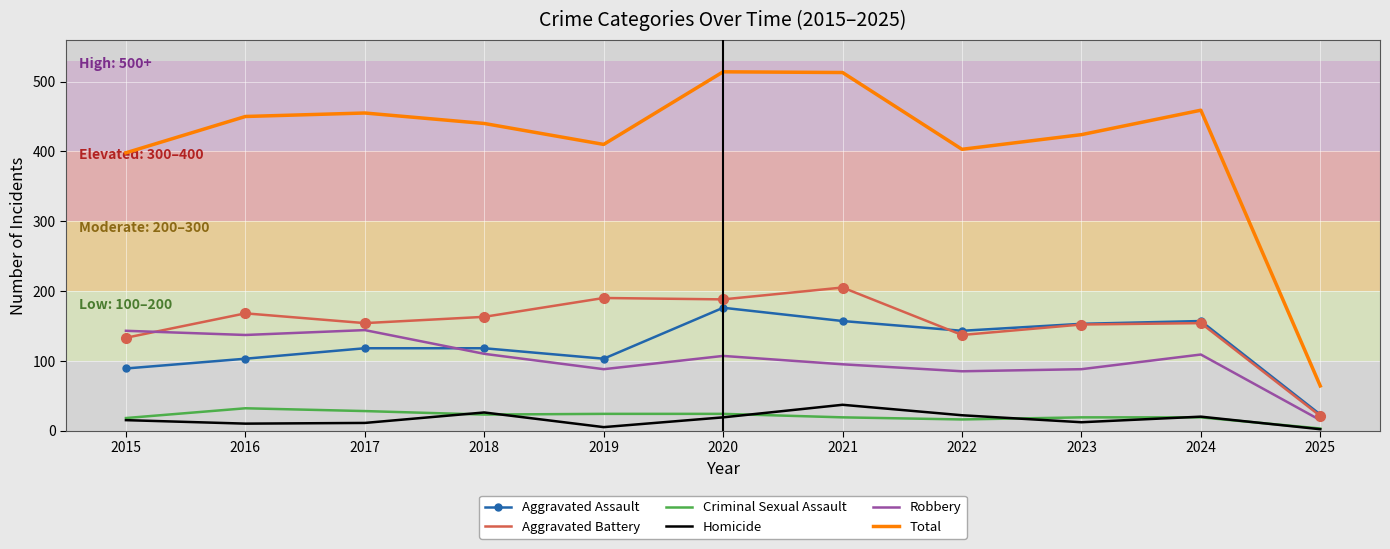

True or false: Criminal Sexual Assault has a value of 24 at 2019.

True